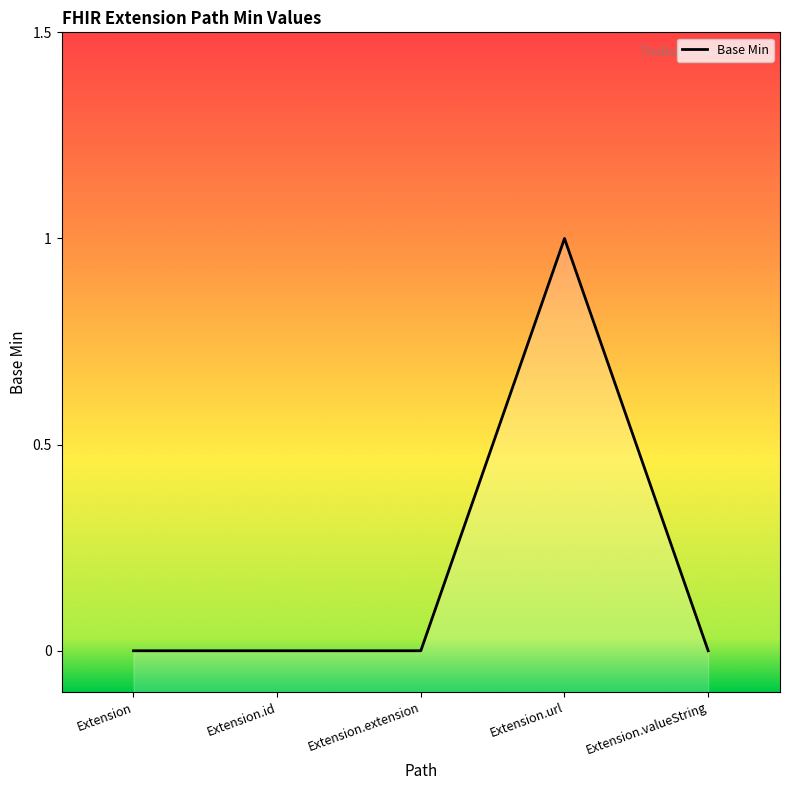

What position from the right is Extension.valueString?

1